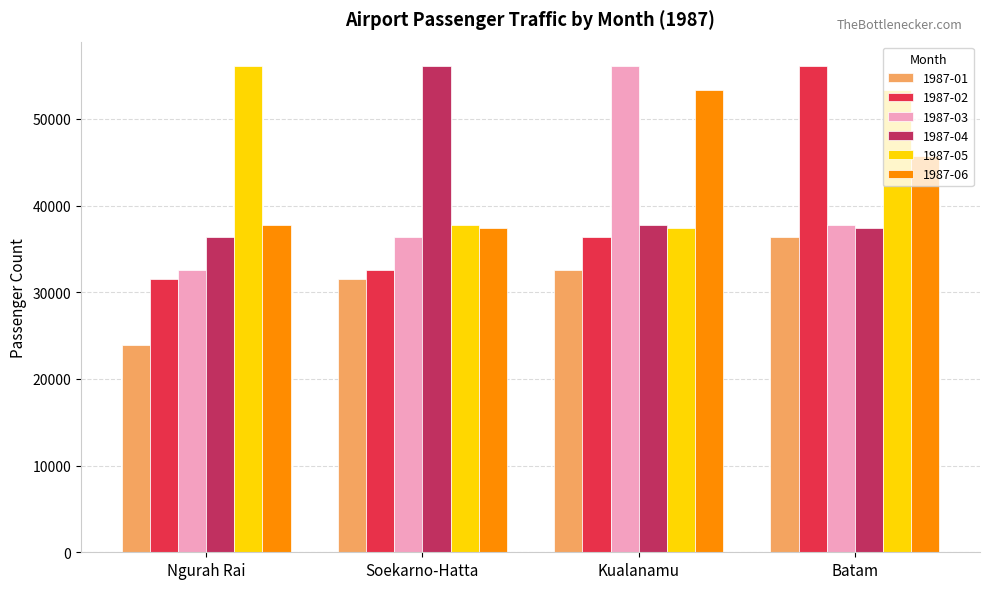

What is the approximate value of 1987-01 at Batam, to the nearest 100?

36400